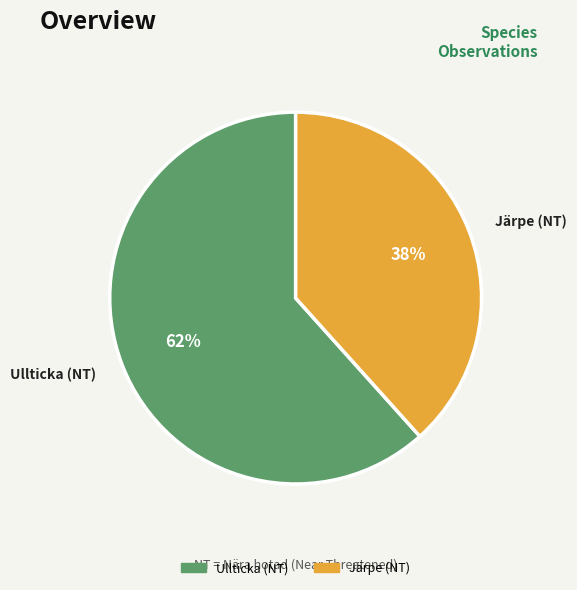

Is it true that Järpe (NT) is 45% of the pie?

False